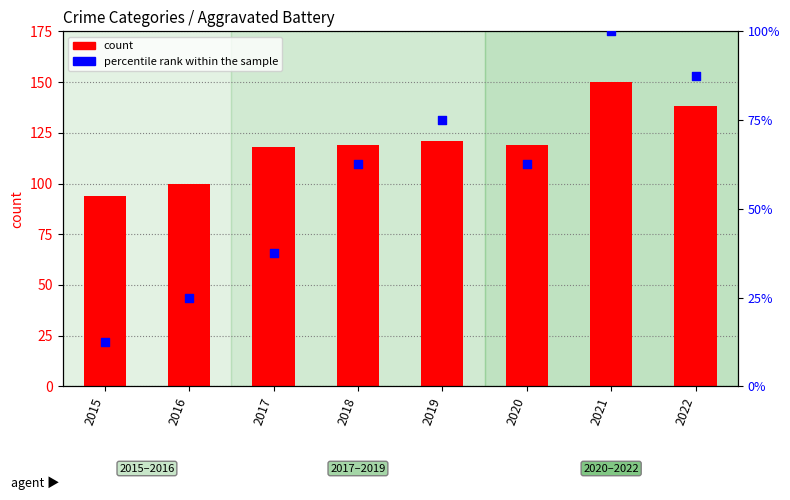

Which series reaches the minimum Y coordinate?

percentile rank within the sample